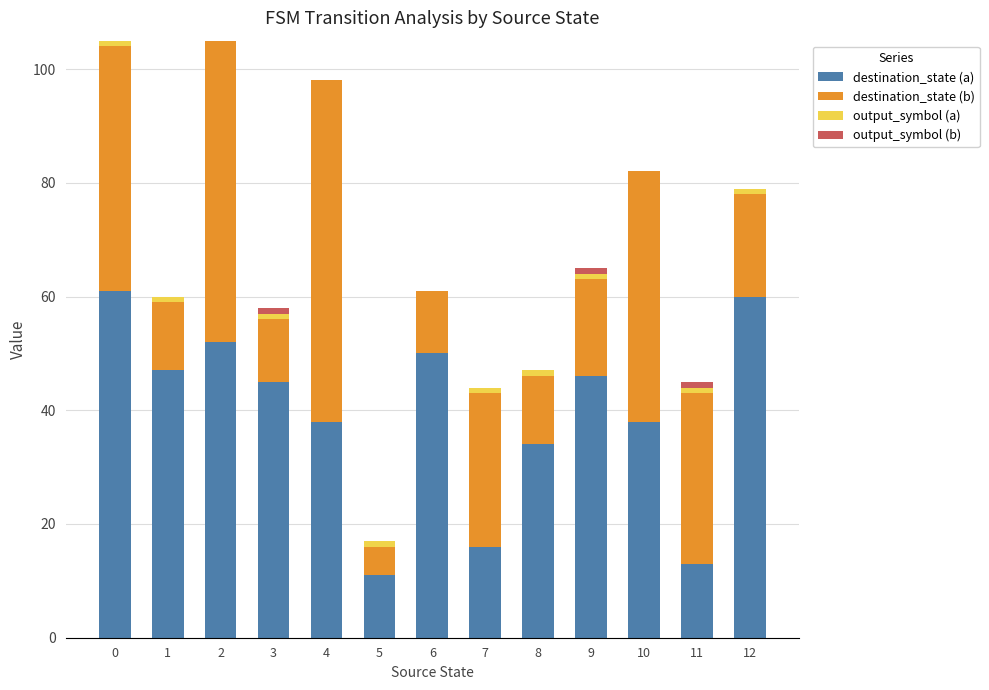

What is the maximum value for destination_state (a)?

61